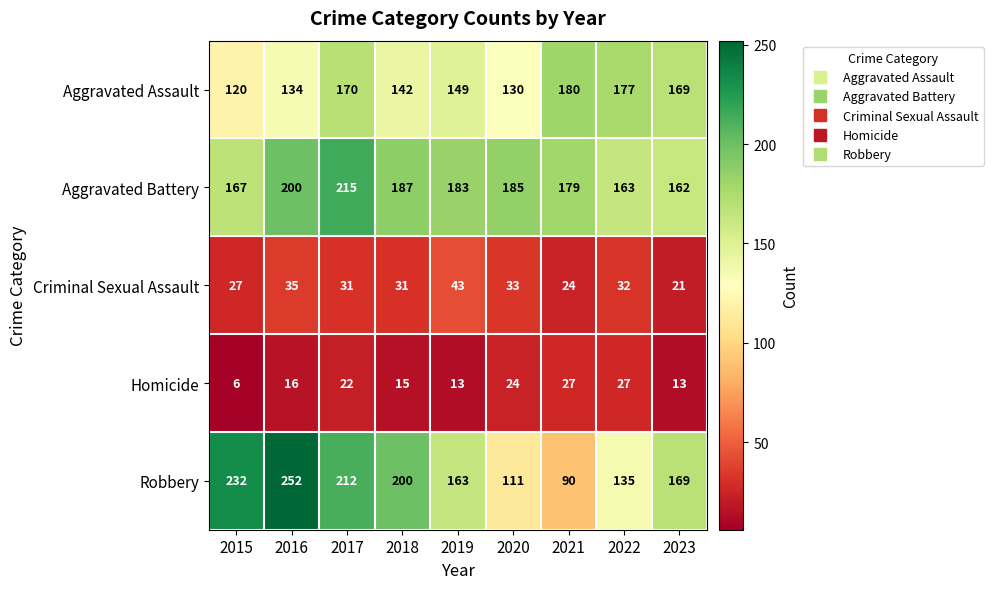

True or false: Aggravated Assault has a value of 169 at 2023.

True